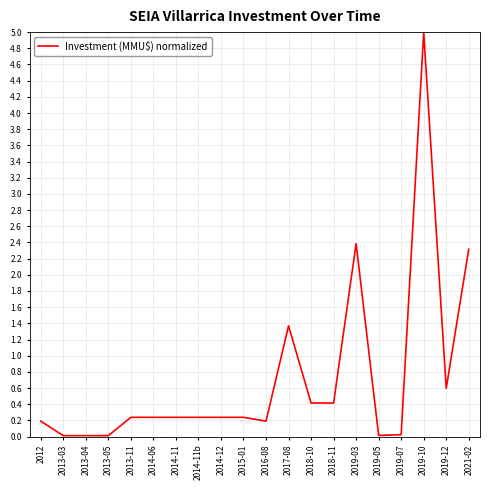

Does the chart display data point markers on the line(s)?

No